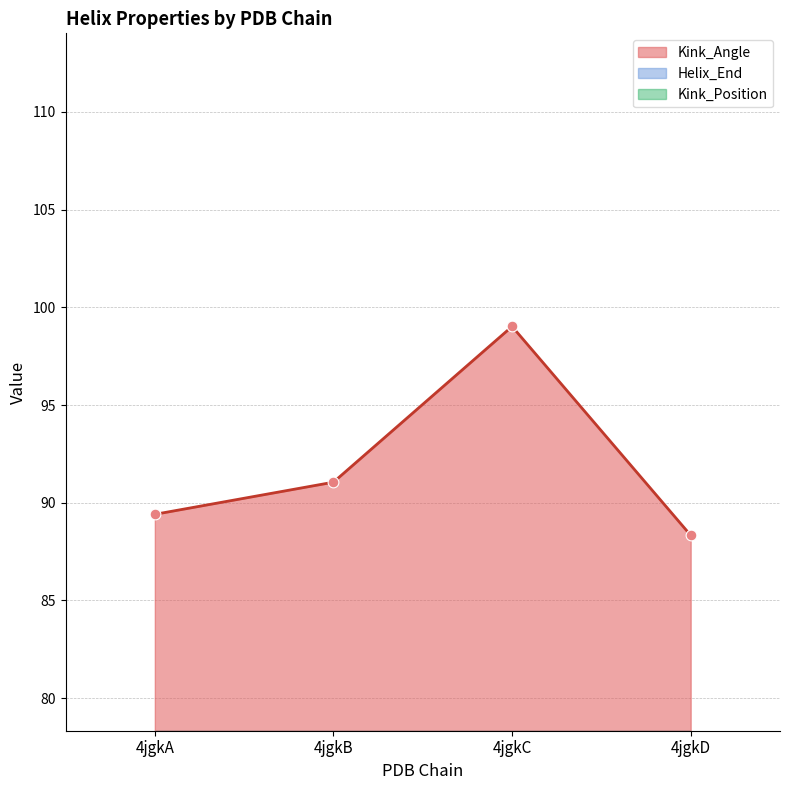

What are all the series names shown in the legend?

Kink_Angle, Helix_End, Kink_Position